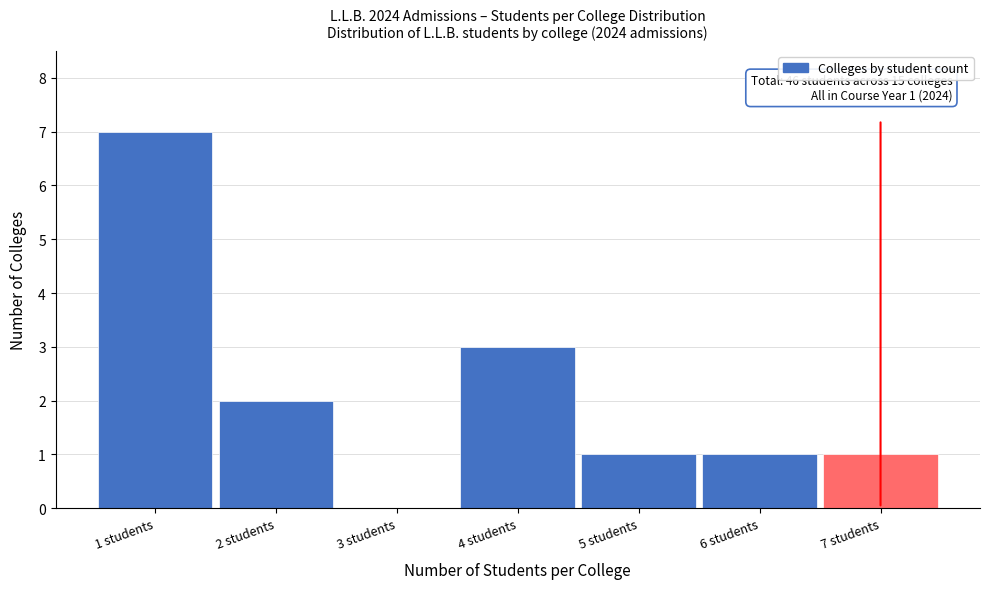

Which range on the x-axis has the tallest bar?

0.5 to 1.5